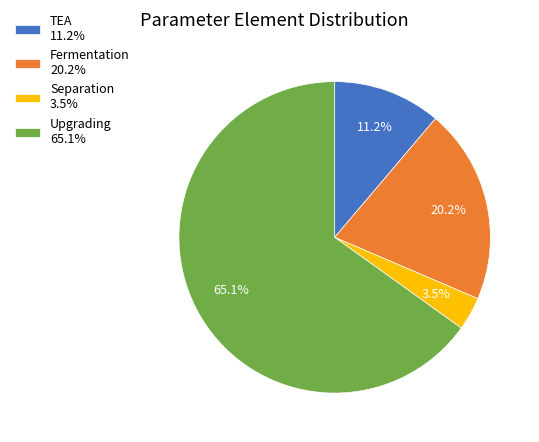

The TEA slice represents 11% of the pie. True or false?

True